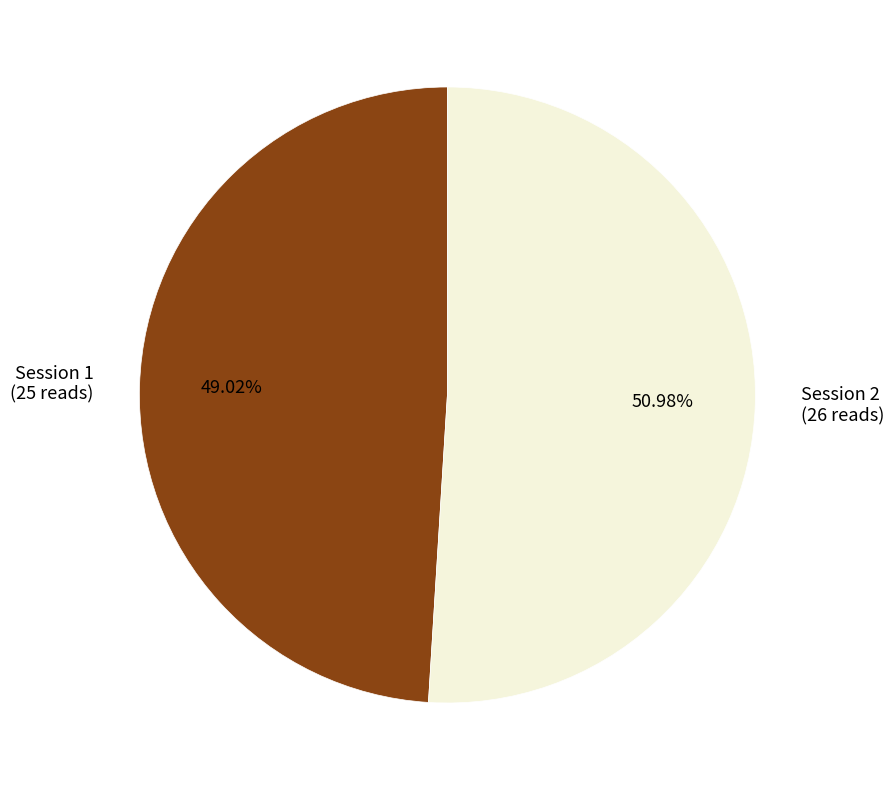

Does any single category account for the majority?

Yes